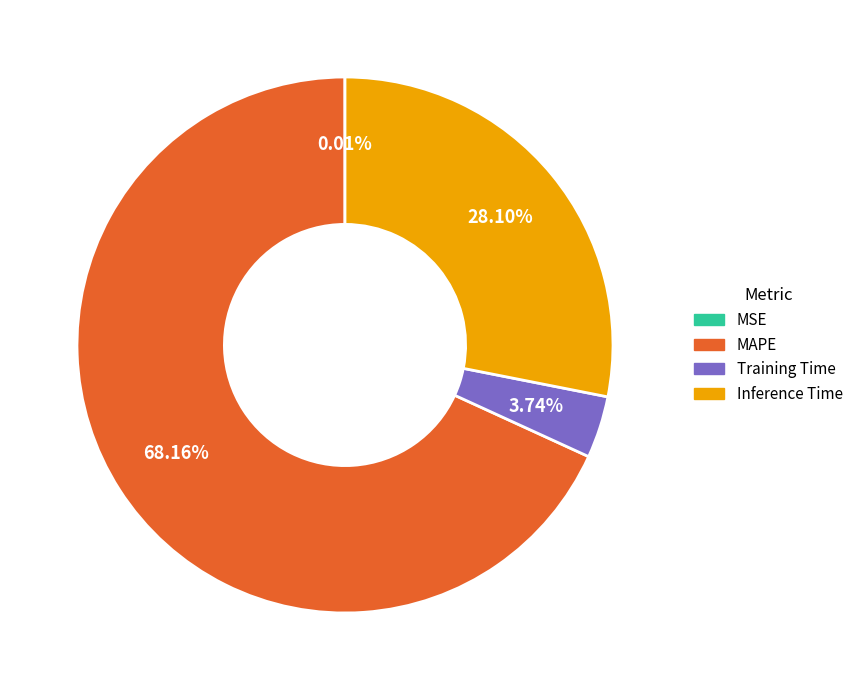

Does any single category account for the majority?

Yes